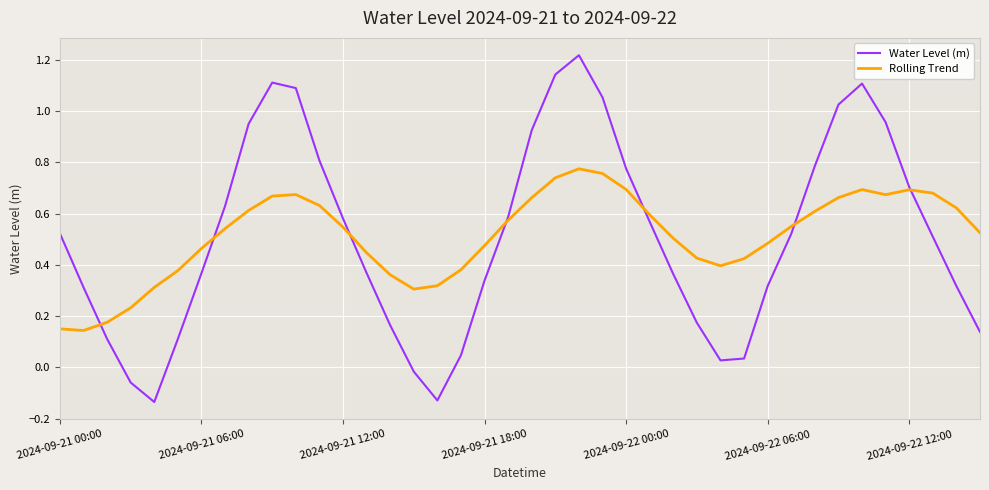

How many lines are shown in the chart?

2